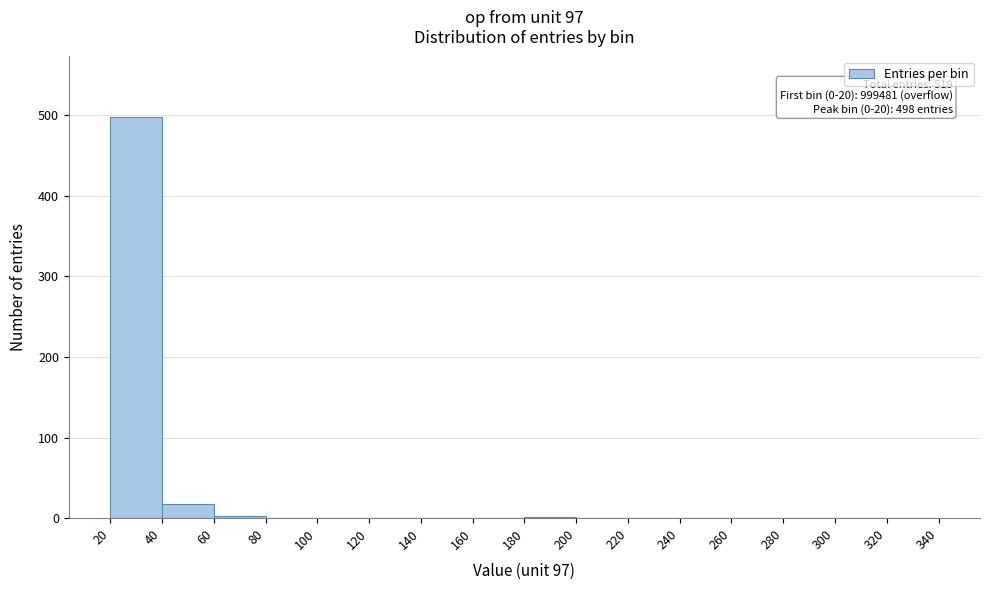

Over which range of the x-axis is the bar tallest?

20 to 40